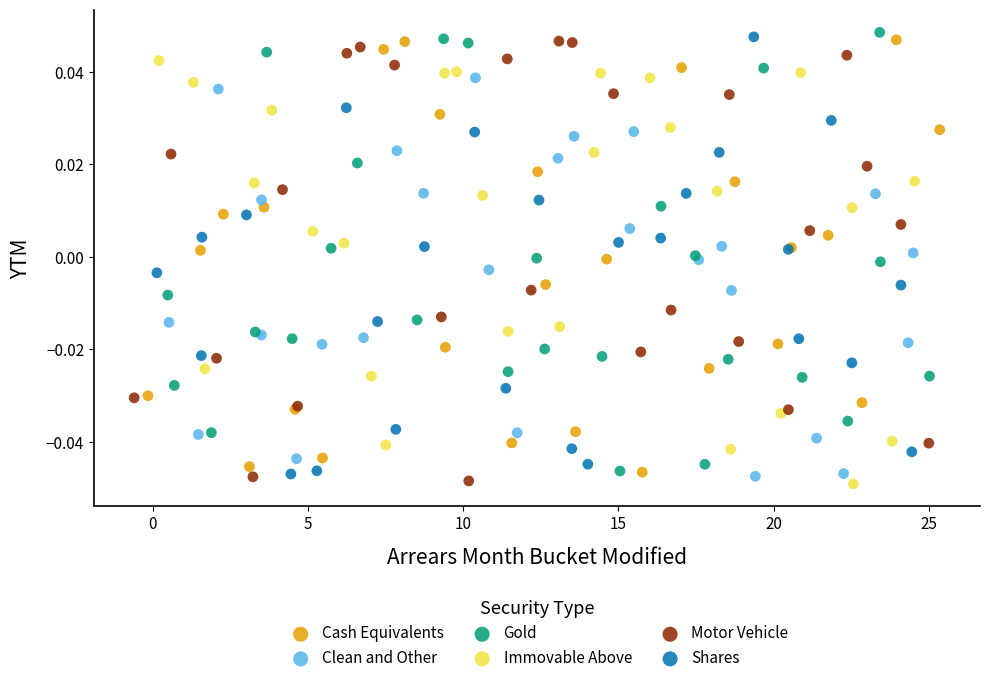

Which series contains the highest Y value?

Gold